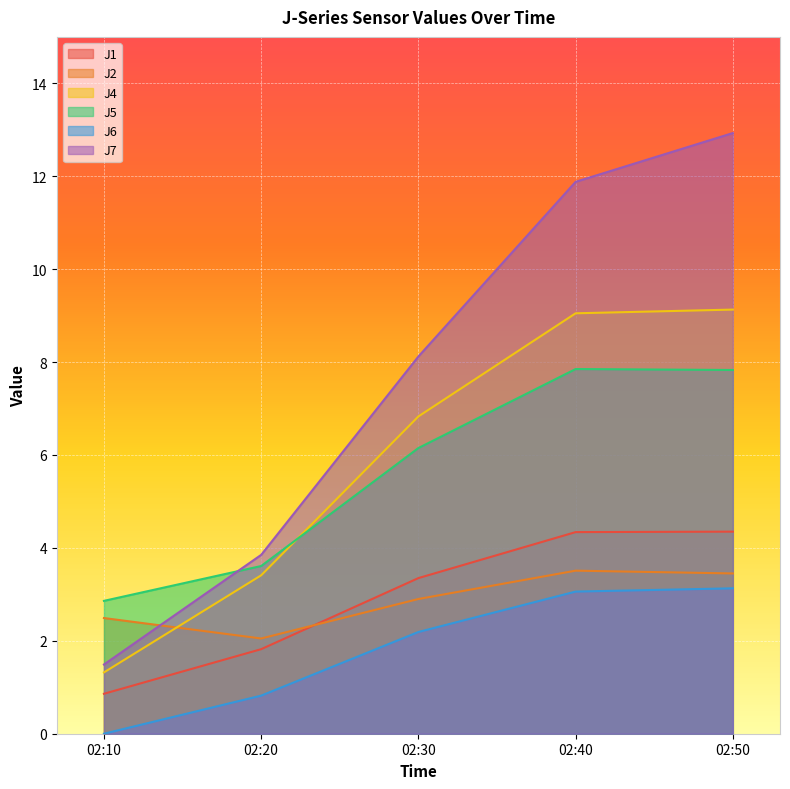

What is the value of the J1 point at the 2nd from the left?

1.8